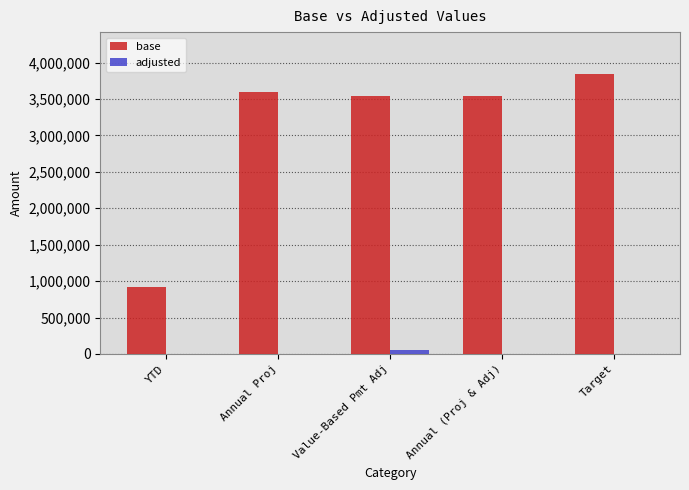

Is the value of adjusted at Annual Proj greater than the value of base at Annual (Proj & Adj)?

No